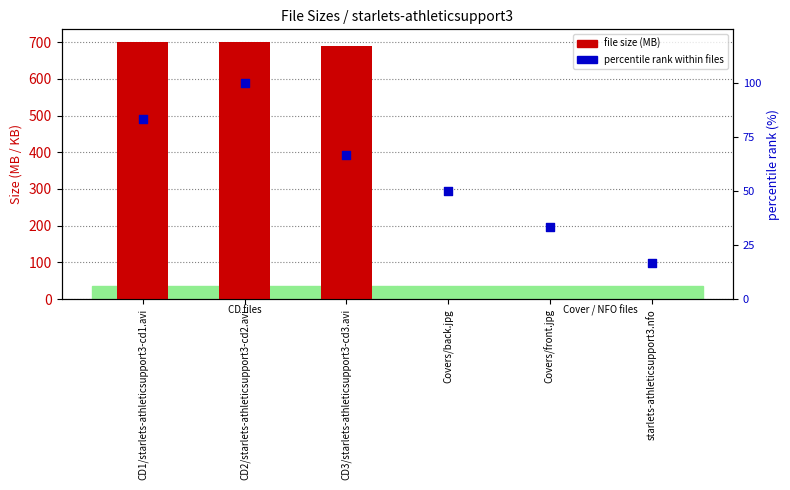

At how many categories does at least one series exceed 535?

3